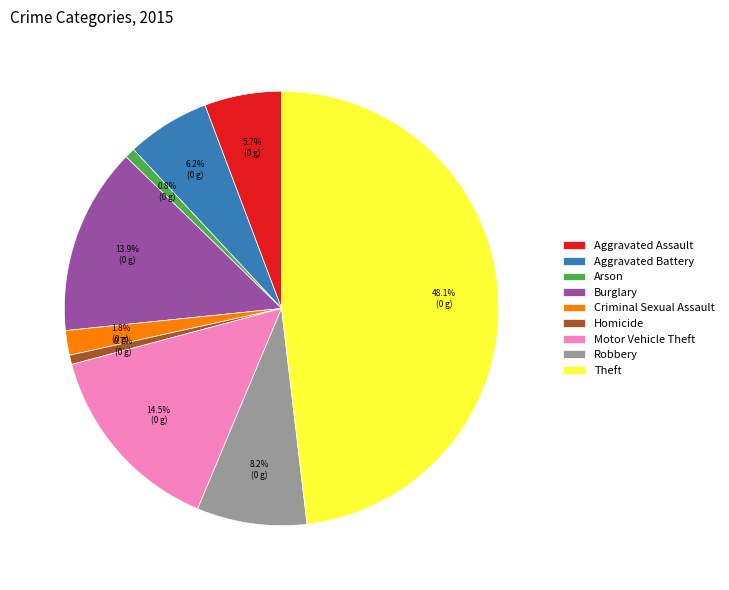

Does any single category account for the majority?

No